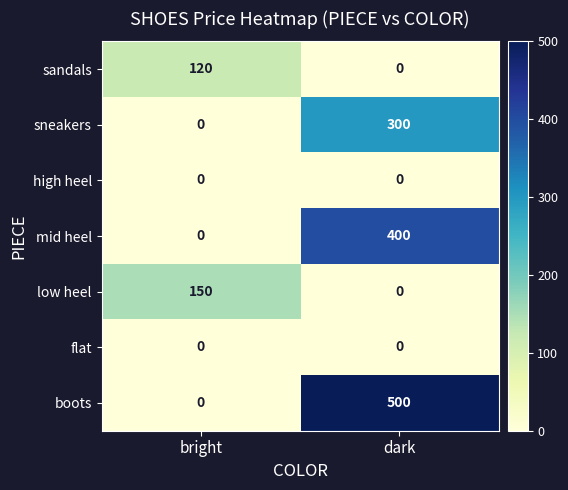

At which category is the sum across all series the highest?

dark